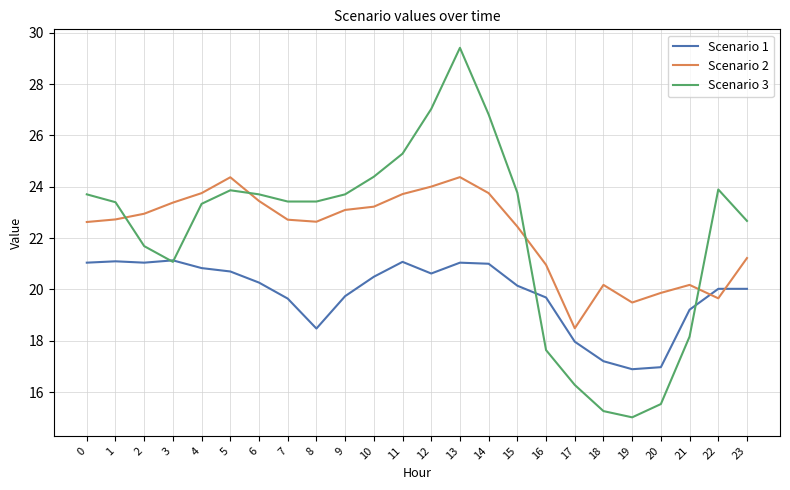

At 8, list the series in order from largest to smallest.

Scenario 3, Scenario 2, Scenario 1